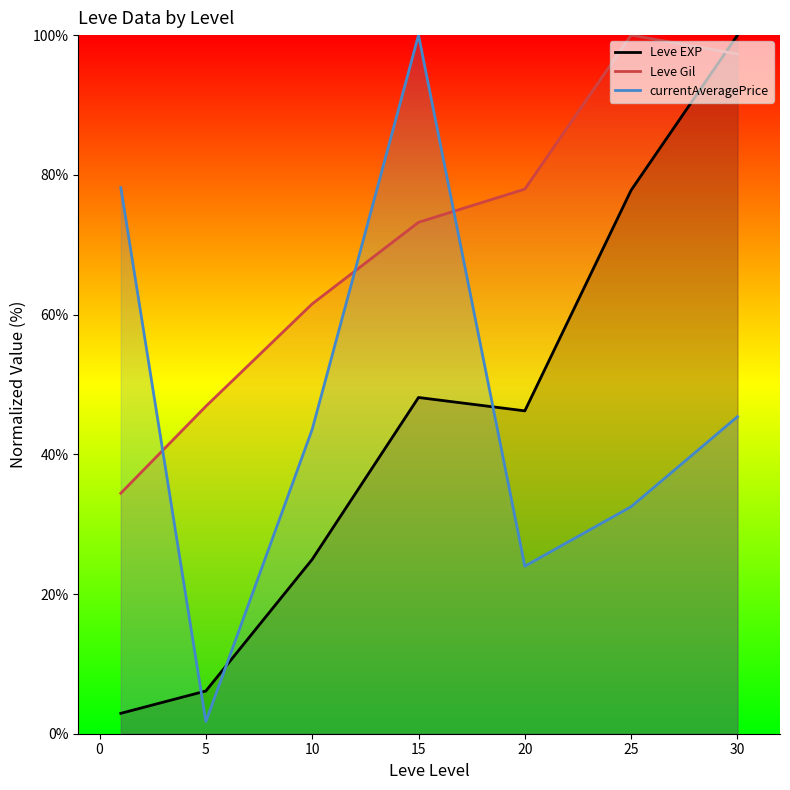

Is it true that Leve Gil equals 151.4 at 20?

False